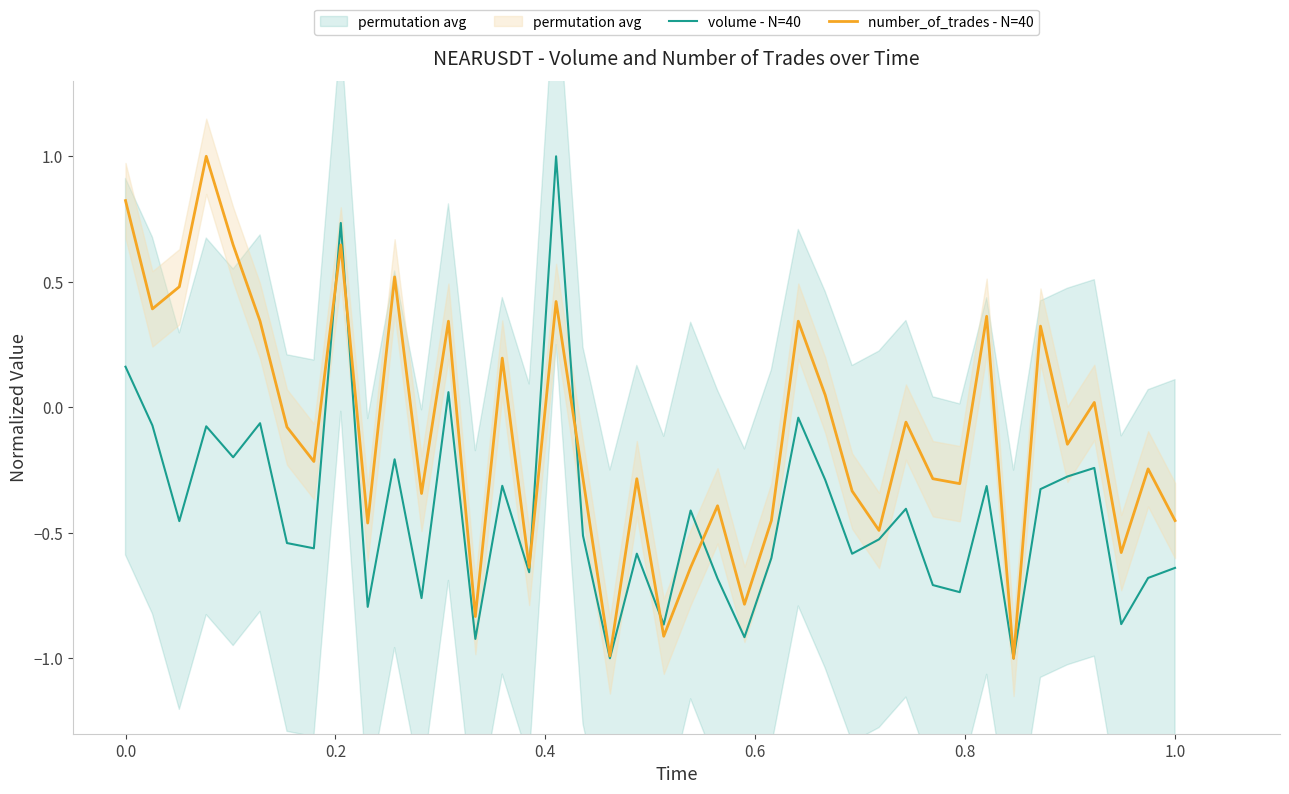

What is the lowest value of the number_of_trades - N=40 series?

-1.0